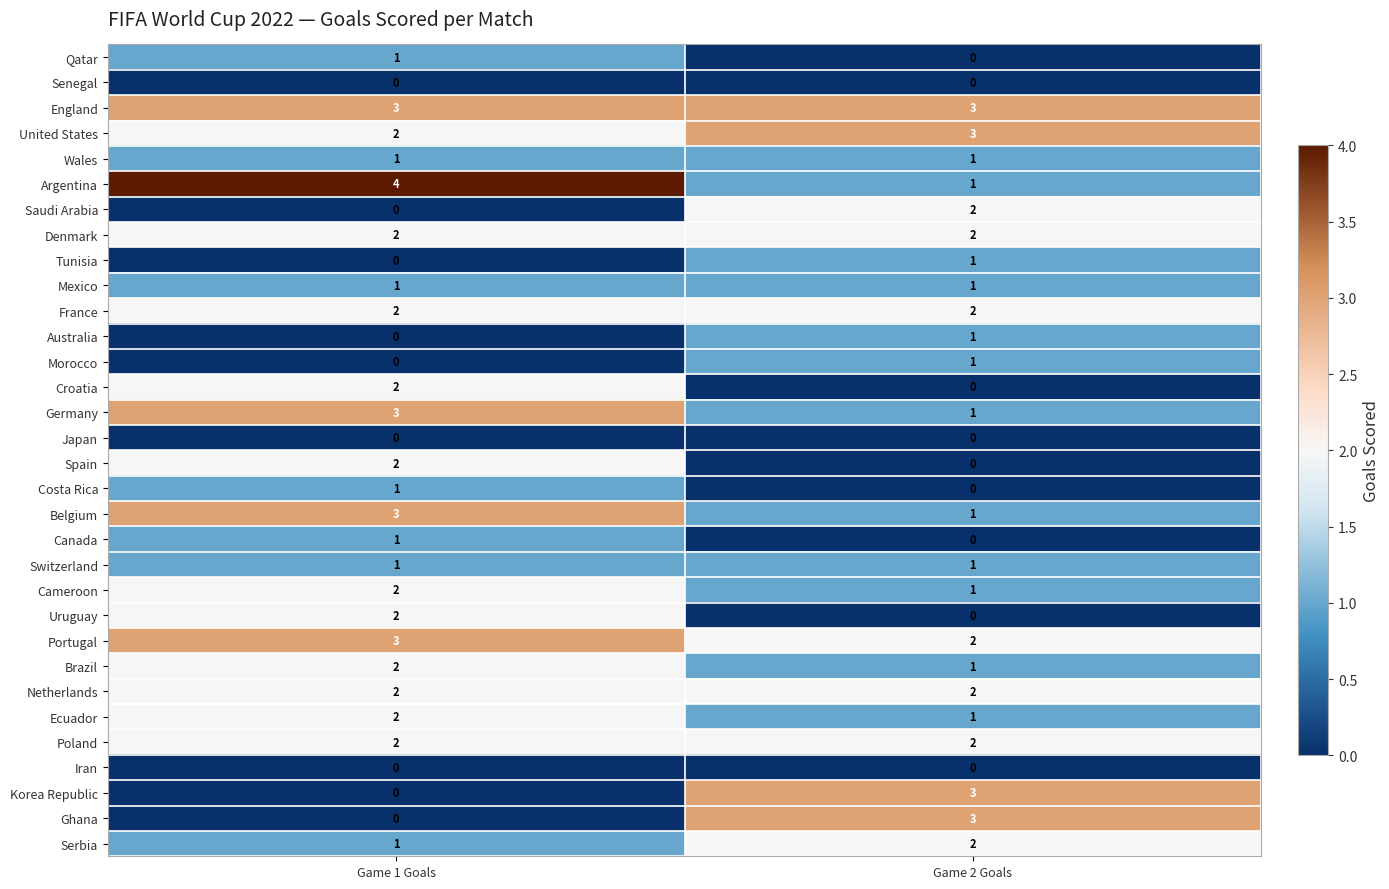

What is the sum of all Netherlands values?

4